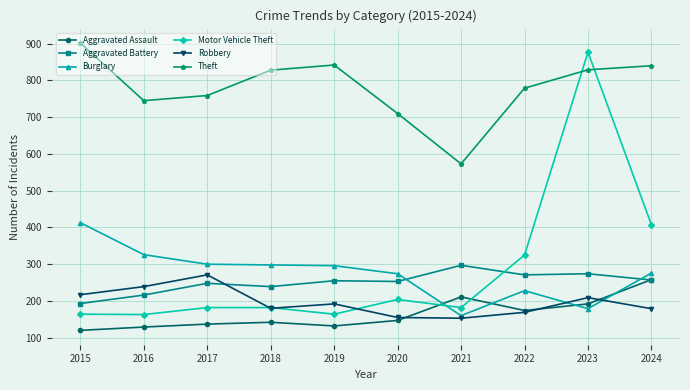

After their last crossing, which series has the higher values: Burglary or Motor Vehicle Theft?

Motor Vehicle Theft